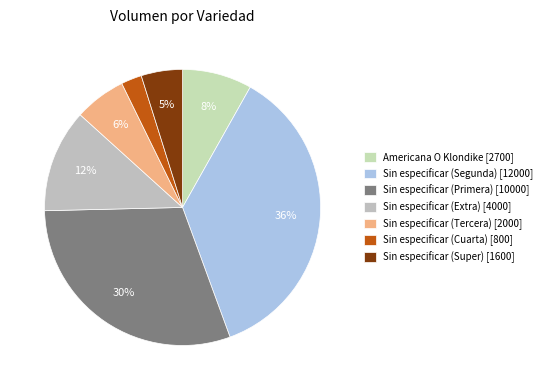

How many slices are in this pie chart?

7